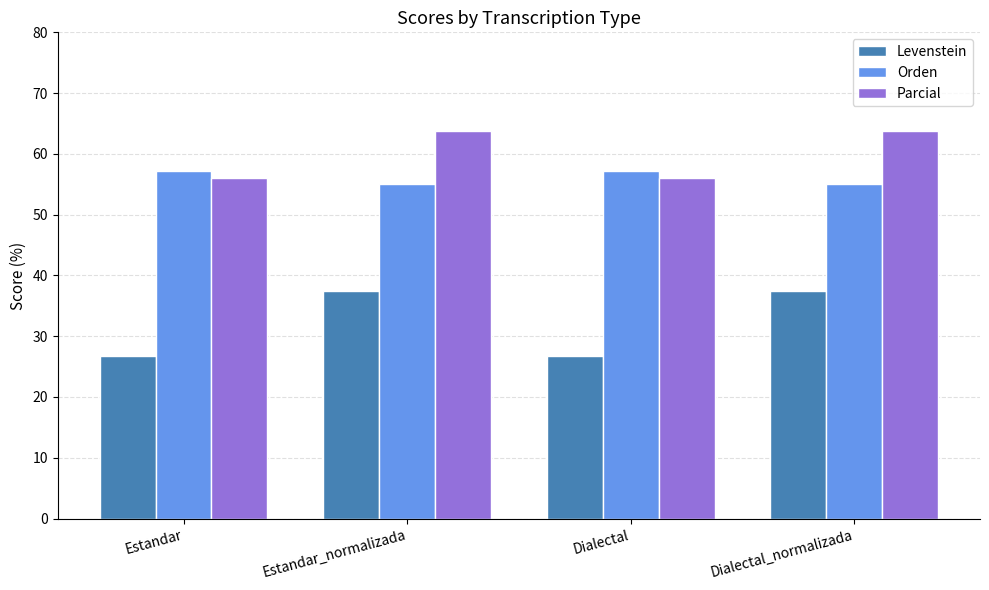

The Orden series shows 55.1 at Dialectal_normalizada. True or false?

True